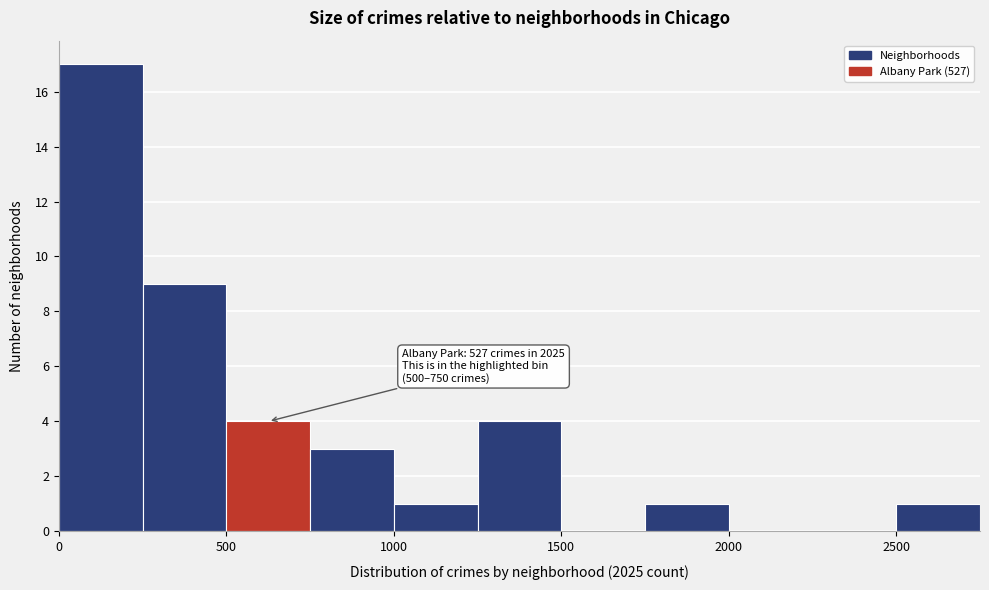

Over which range of the x-axis is the bar tallest?

0 to 250